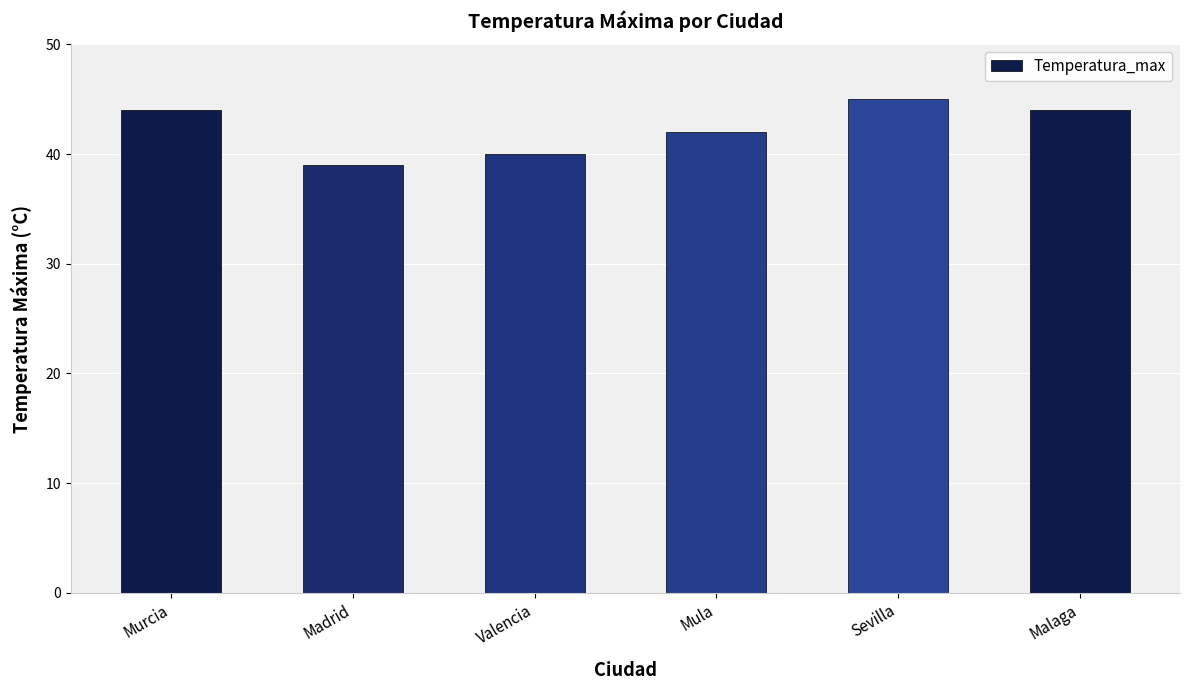

What is the greatest value displayed?

45